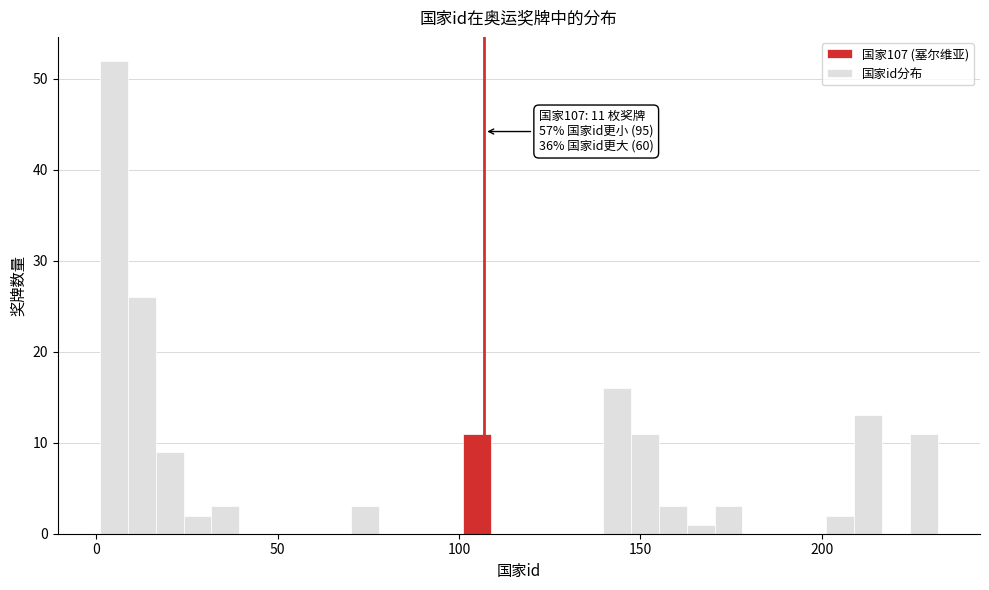

Around what value on the x-axis is the tallest bar? Give the approximate position of its centre, as read against the axis.

5